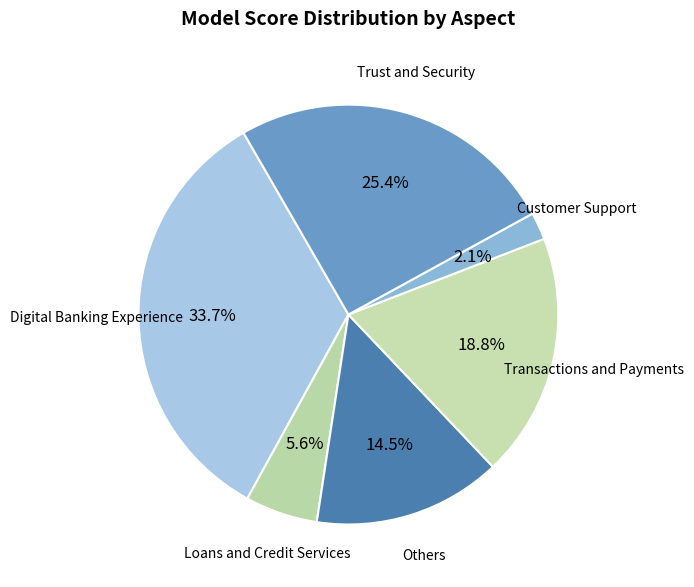

How many slices are in this pie chart?

6